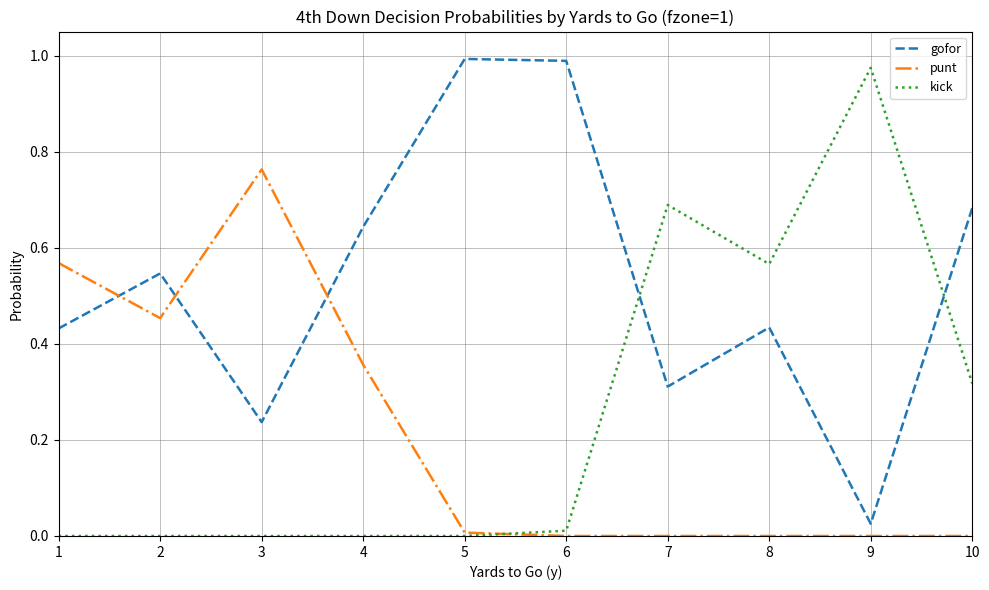

The punt series shows 0.8 at 2. True or false?

False